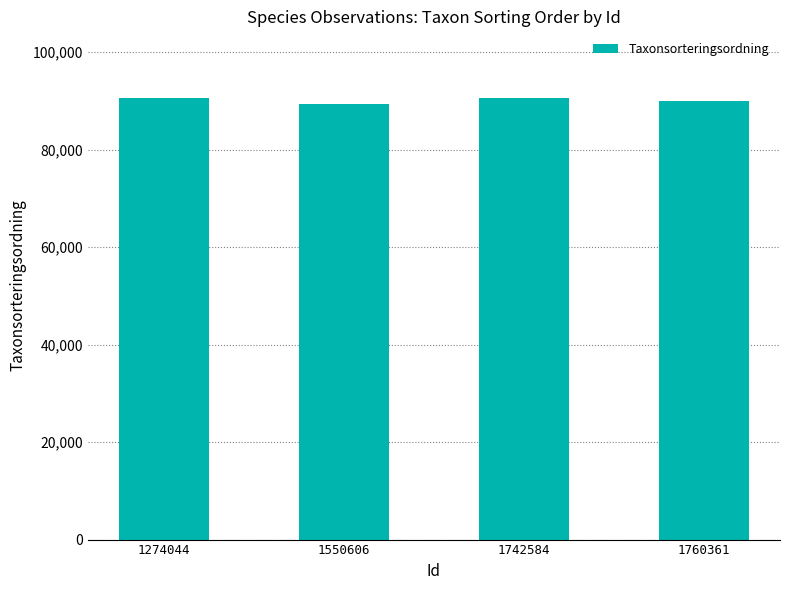

What is the value of the 4th bar from the left?

90008